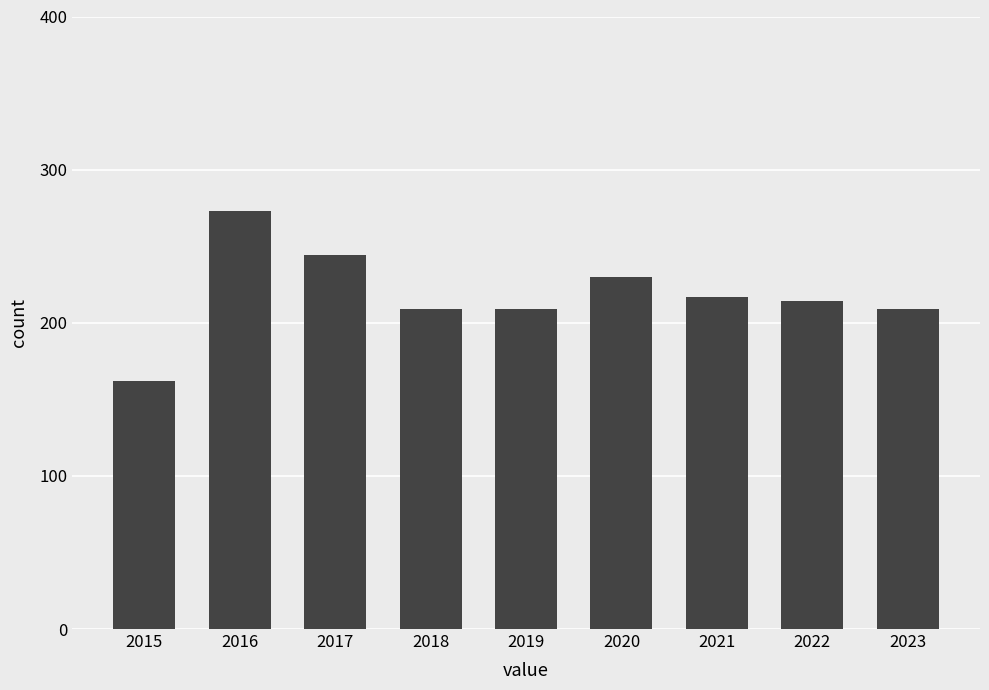

Between 2023 and 2020, which is larger?

2020